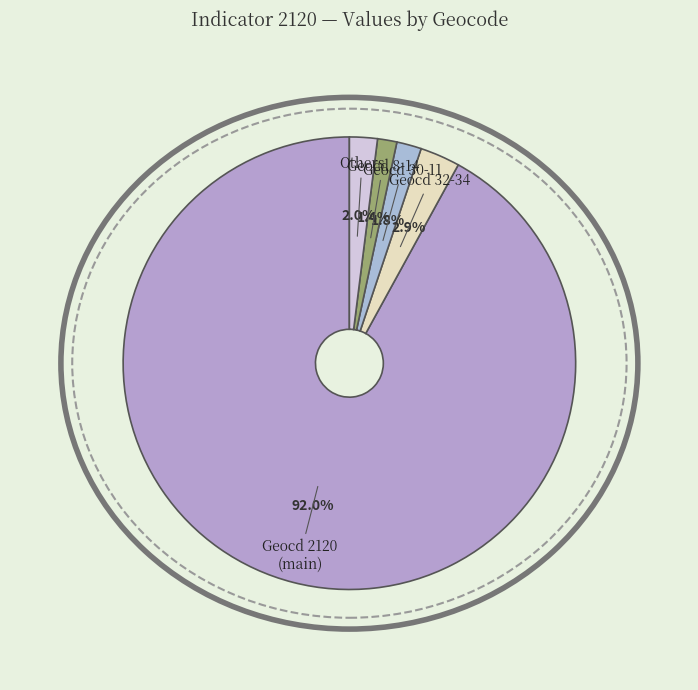

What is the ratio of the value at Geocd 32-34 to the value at Geocd 8-14?

2.1